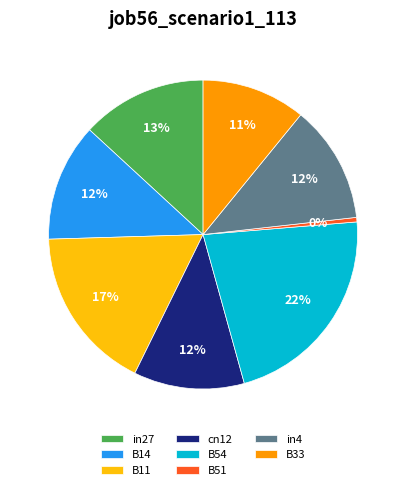

Between B51 and B11, which is larger?

B11